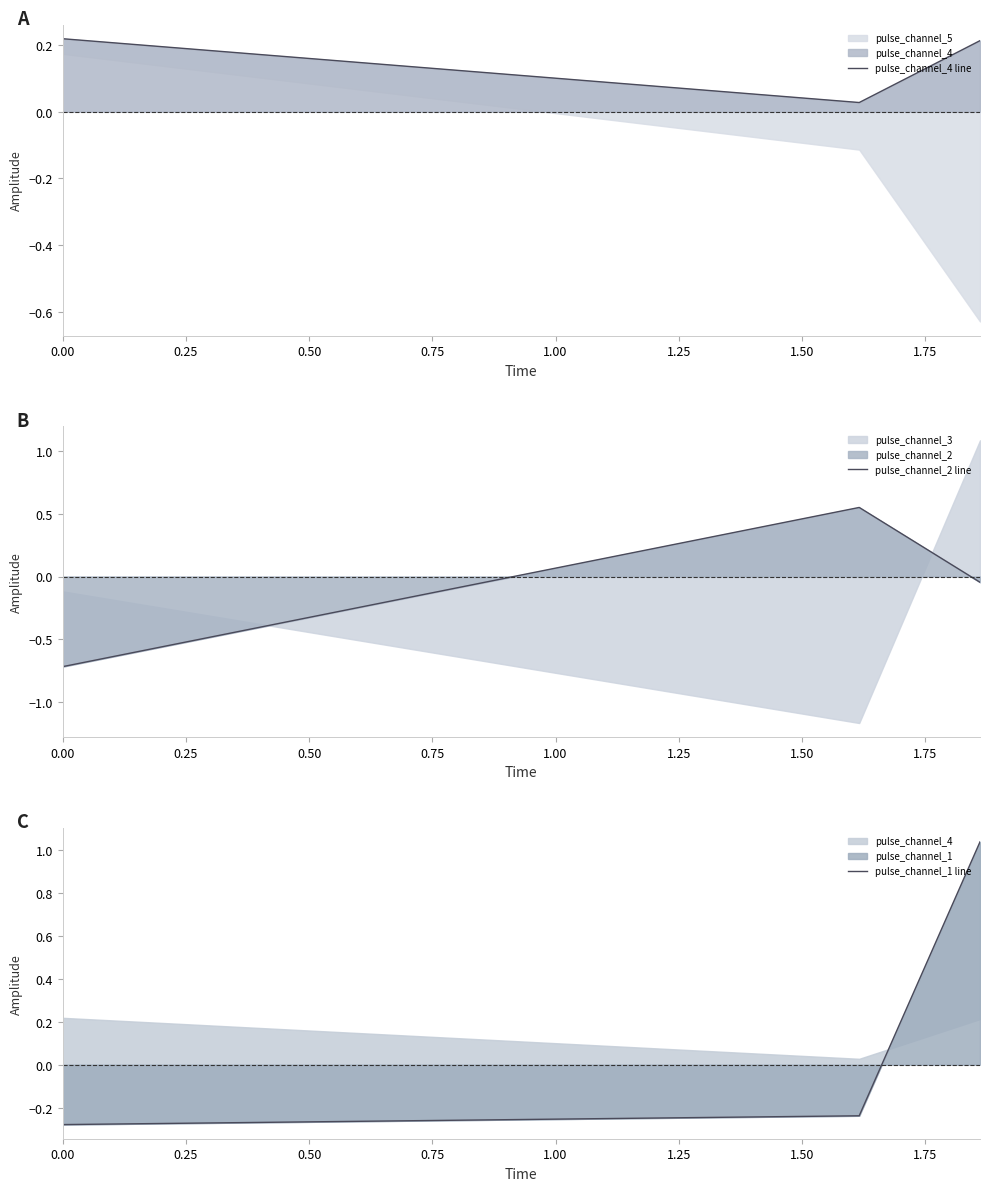

What is the highest value of the pulse_channel_2 line series?

0.6